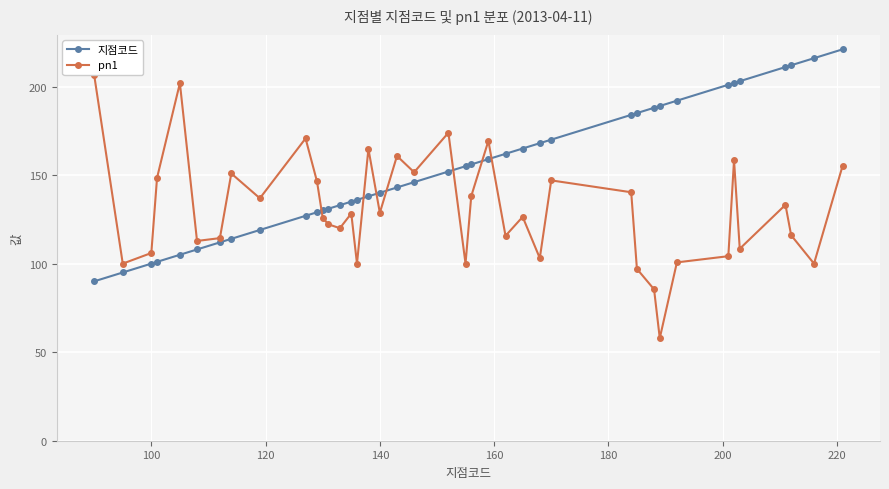

What is the greatest value displayed?

221.0